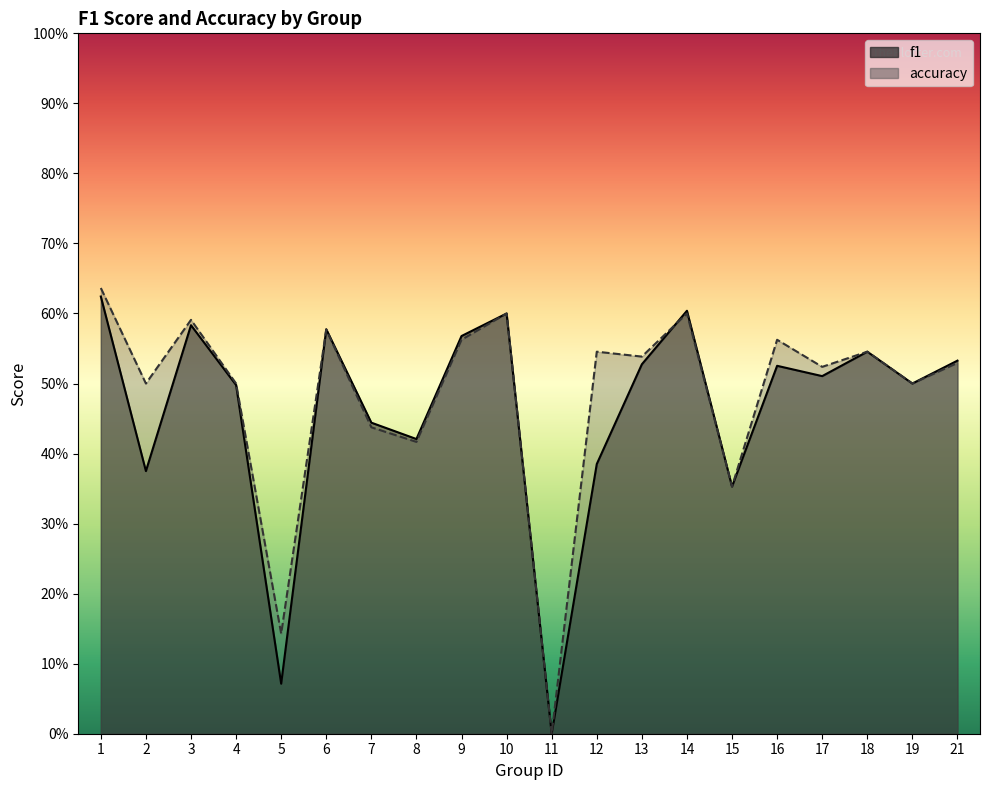

How many data points does each series have?

20